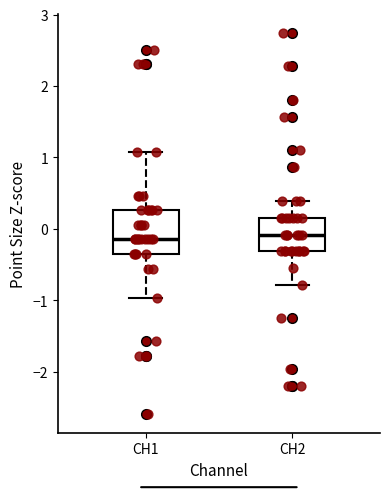

Reading left to right, transcribe this box plot: for each box, give where its median line is, the range the box spans, and where its two whiskers end, as read against the y-axis. The values are not printed on the chart, so give them approximately, as read against the axis.

CH1: median -0.1, box -0.3 to 0.3, whiskers -1.0 to 1.1
CH2: median -0.1, box -0.3 to 0.2, whiskers -0.8 to 0.4